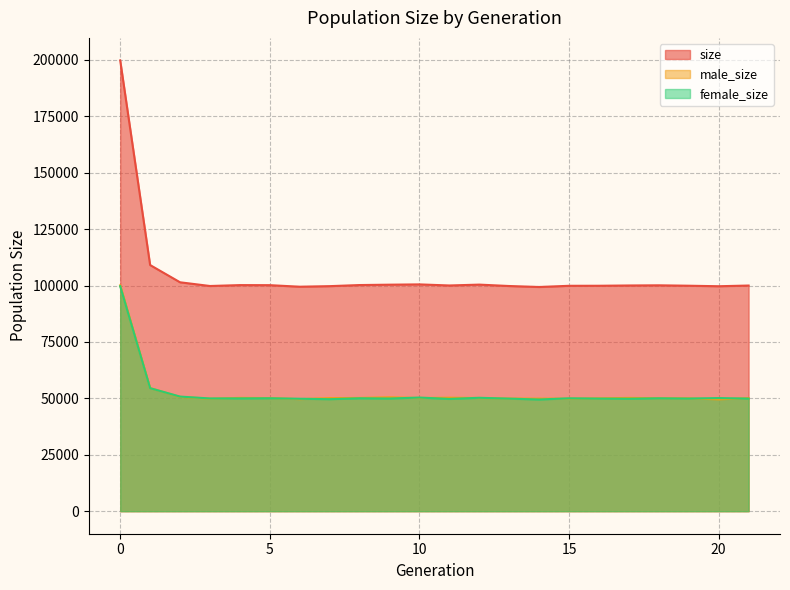

How many data points in male_size are less than 50135?

11